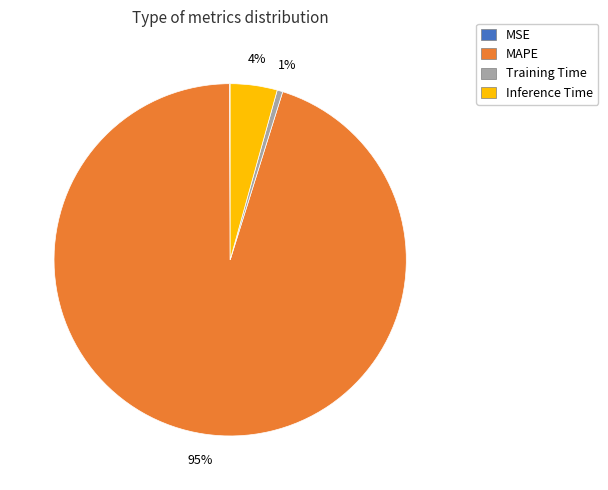

To the nearest percent, what is the difference between the largest and smallest slice percentages?

95%